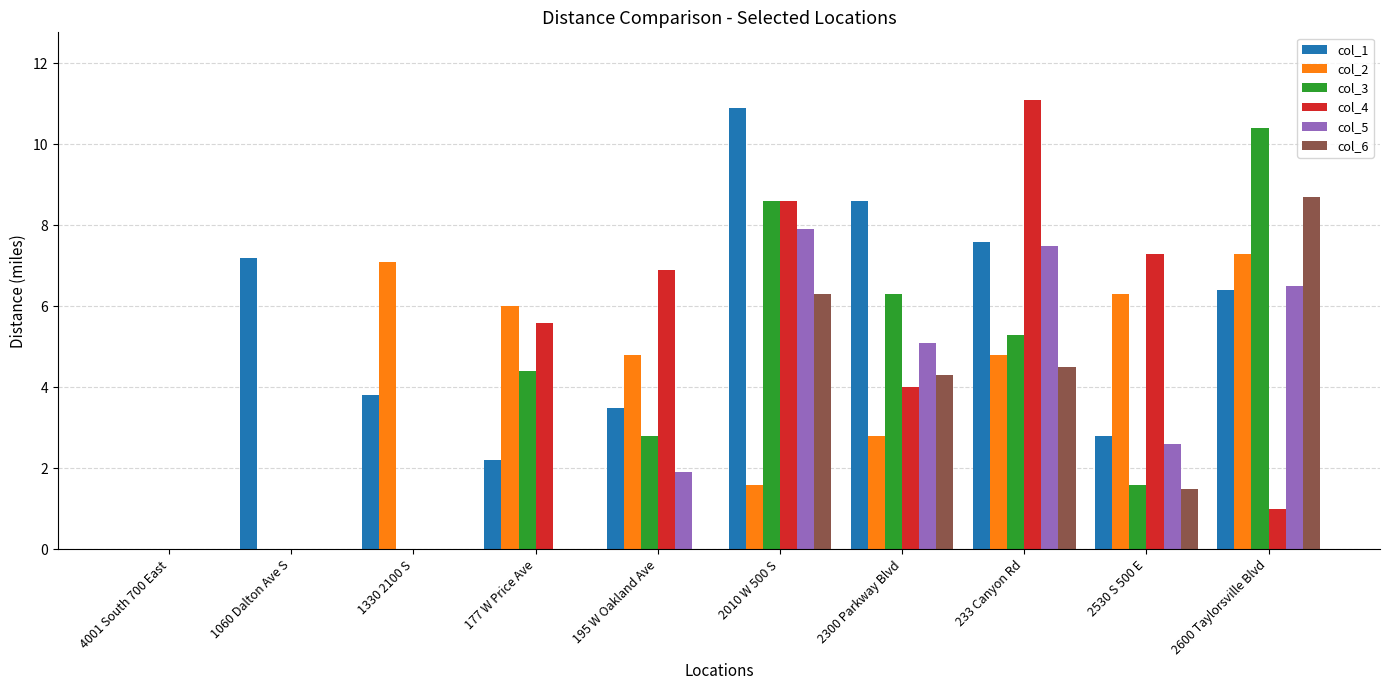

Is the value of col_4 at 195 W Oakland Ave greater than the value of col_6 at 177 W Price Ave?

Yes